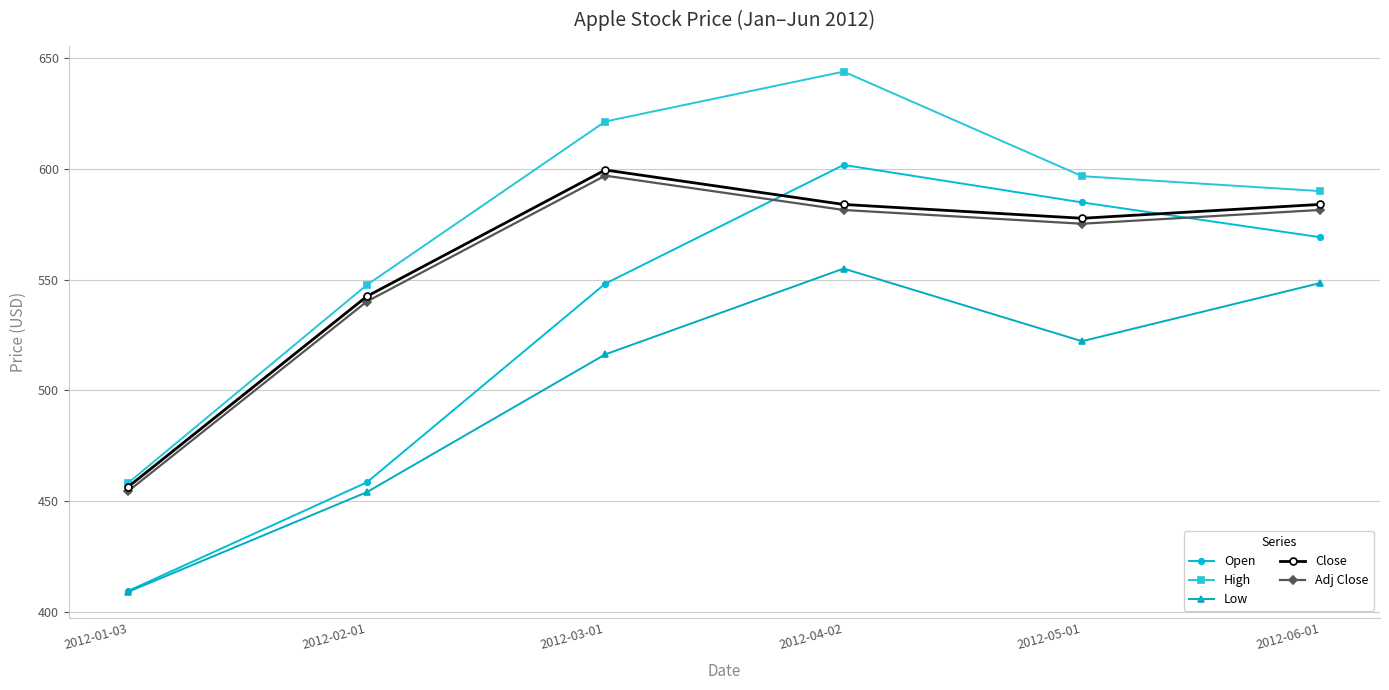

True or false: Adj Close and High cross at least once.

False